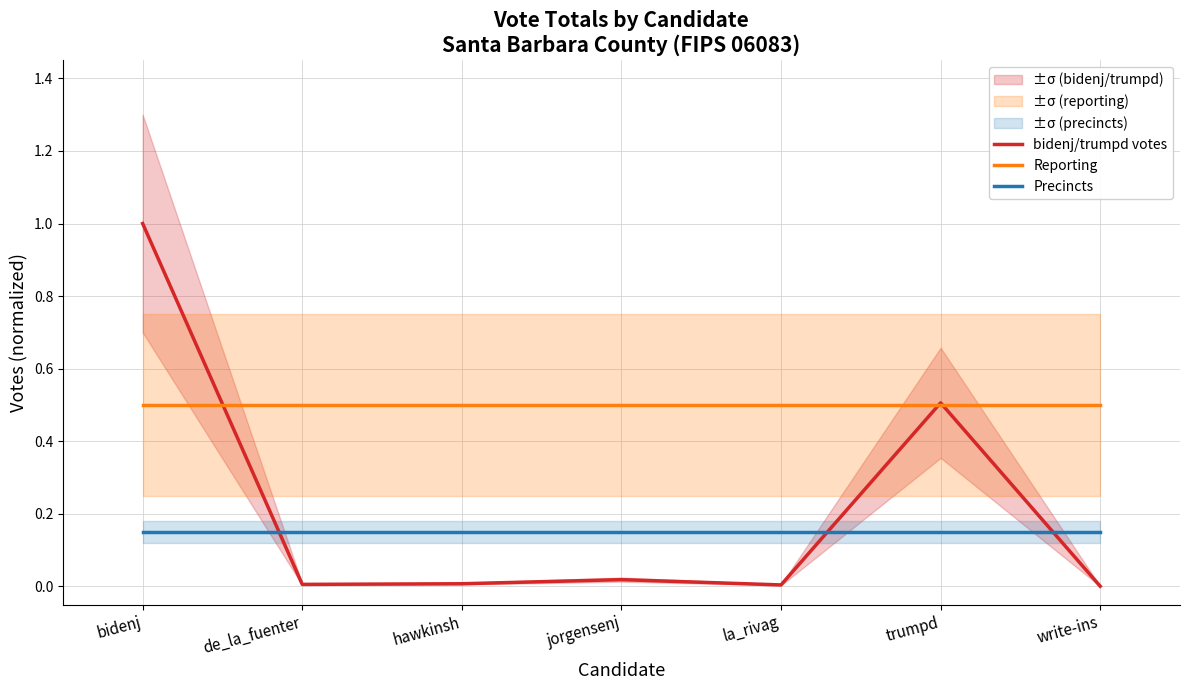

What is the maximum value shown in the chart?

1.0